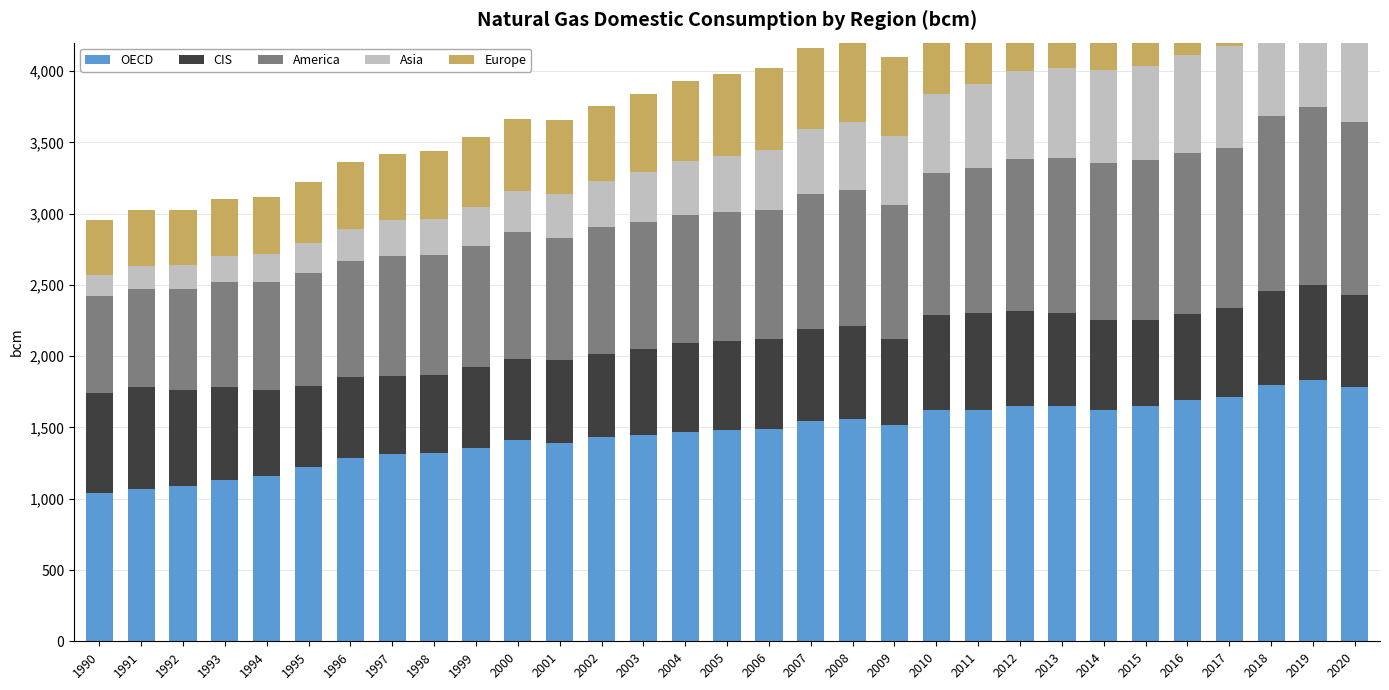

What is the value of the Europe bar at the 17th from the left?

572.8